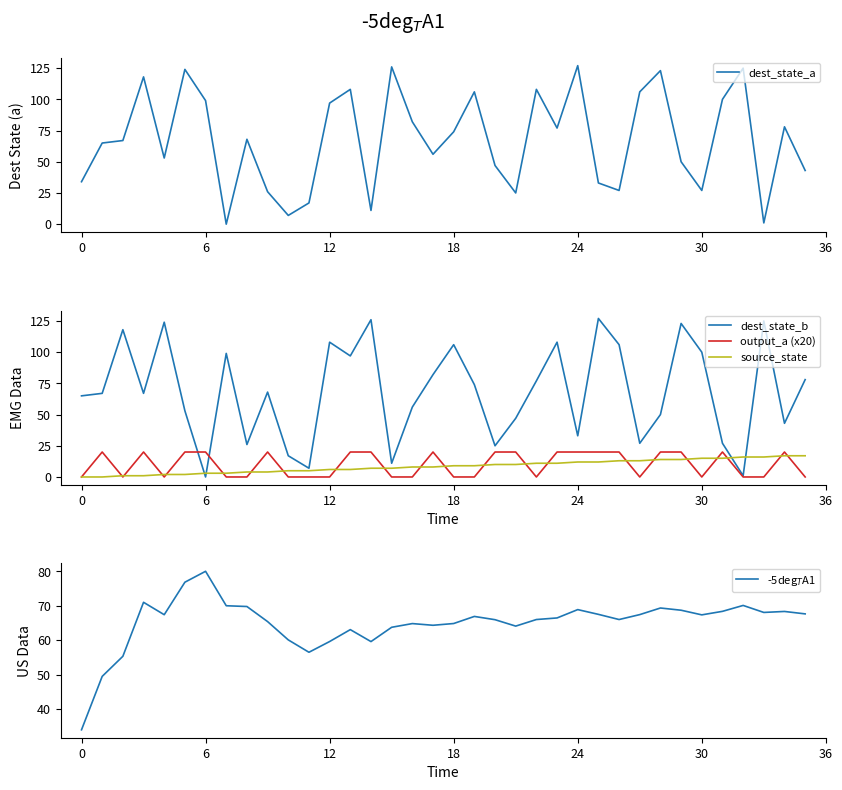

True or false: dest_state_b and dest_state_a intersect in this chart.

True